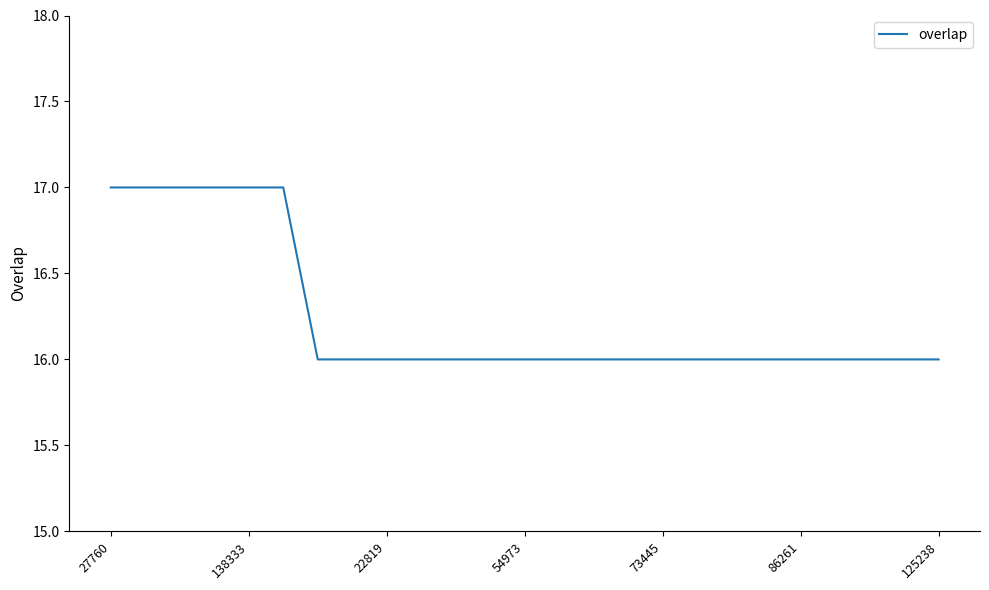

What is the smallest value displayed?

16